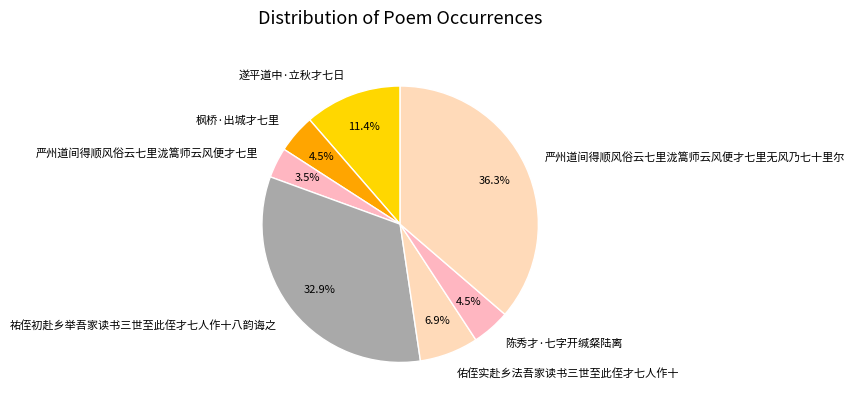

How much of the chart is everything except 枫桥·出城才七里?

95.5%